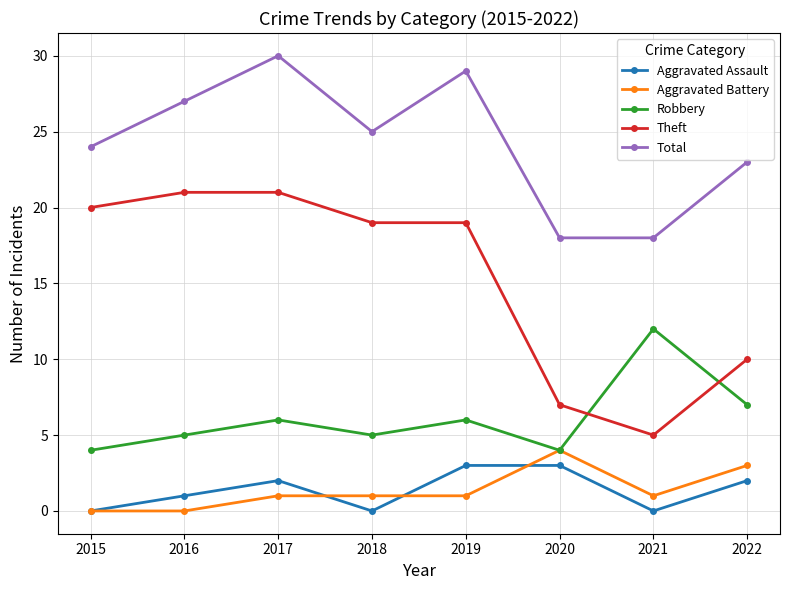

True or false: Aggravated Battery has more than 2 points higher than both neighbors.

False